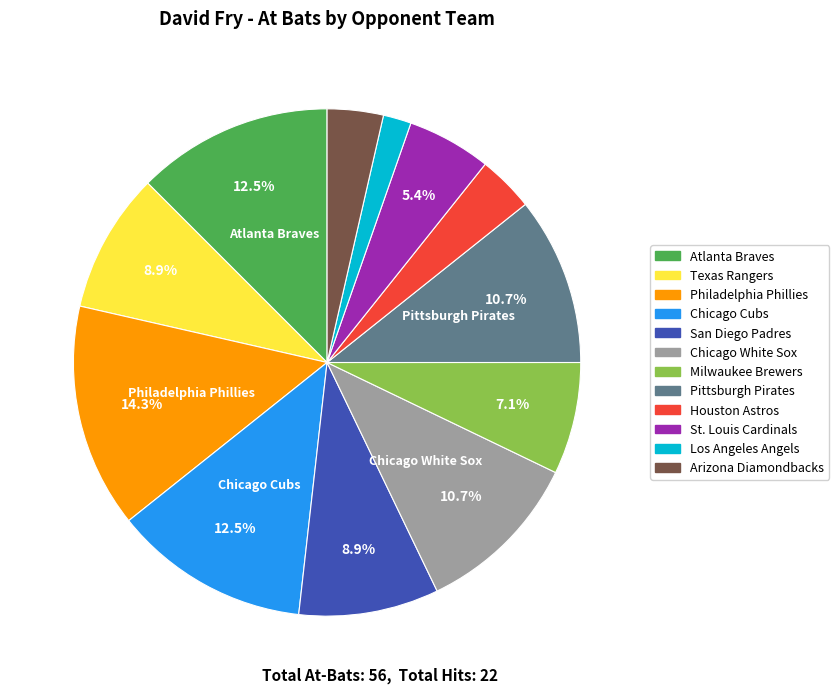

What is the largest slice in the pie chart?

Philadelphia Phillies